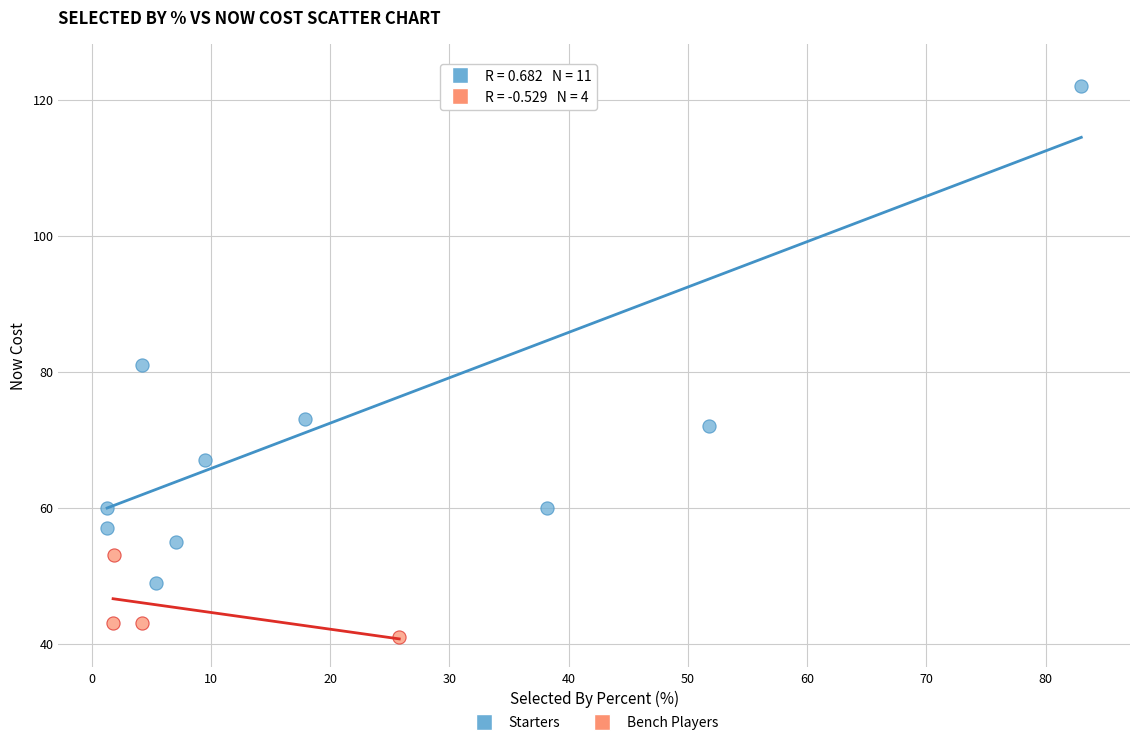

Which series contains the lowest Y value?

Bench Players